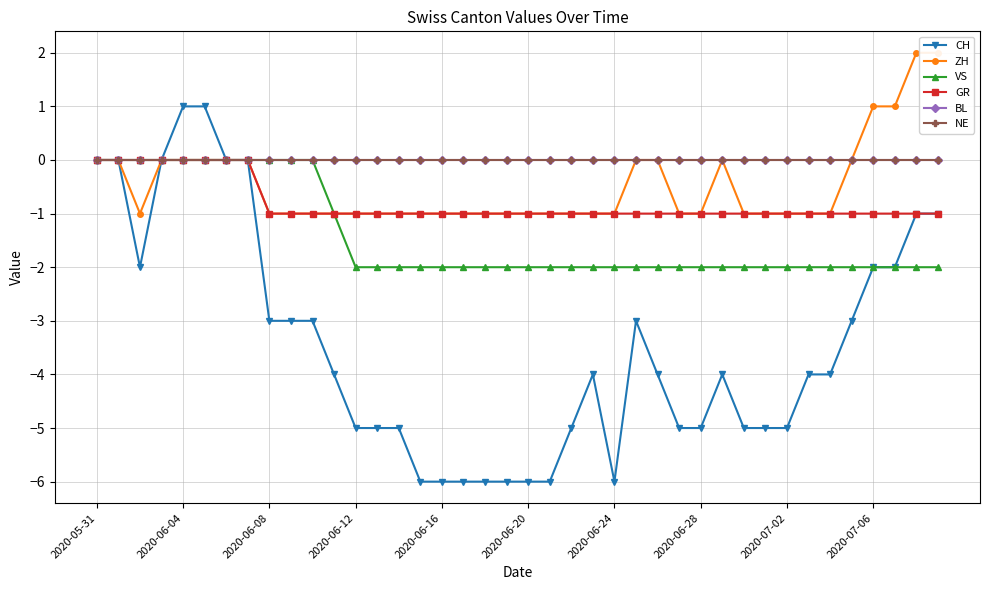

Reading right to left, transcribe all the data shown in this chart.

CH: -1	-1	-2	-2	-3	-4	-4	-5	-5	-5	-4	-5	-5	-4	-3	-6	-4	-5	-6	-6	-6	-6	-6	-6	-6	-5	-5	-5	-4	-3	-3	-3	0	0	1	1	0	-2	0	0
ZH: 2	2	1	1	0	-1	-1	-1	-1	-1	0	-1	-1	0	0	-1	-1	-1	-1	-1	-1	-1	-1	-1	-1	-1	-1	-1	-1	-1	-1	-1	0	0	0	0	0	-1	0	0
VS: -2	-2	-2	-2	-2	-2	-2	-2	-2	-2	-2	-2	-2	-2	-2	-2	-2	-2	-2	-2	-2	-2	-2	-2	-2	-2	-2	-2	-1	0	0	0	0	0	0	0	0	0	0	0
GR: -1	-1	-1	-1	-1	-1	-1	-1	-1	-1	-1	-1	-1	-1	-1	-1	-1	-1	-1	-1	-1	-1	-1	-1	-1	-1	-1	-1	-1	-1	-1	-1	0	0	0	0	0	0	0	0
BL: 0	0	0	0	0	0	0	0	0	0	0	0	0	0	0	0	0	0	0	0	0	0	0	0	0	0	0	0	0	0	0	0	0	0	0	0	0	0	0	0
NE: 0	0	0	0	0	0	0	0	0	0	0	0	0	0	0	0	0	0	0	0	0	0	0	0	0	0	0	0	0	0	0	0	0	0	0	0	0	0	0	0